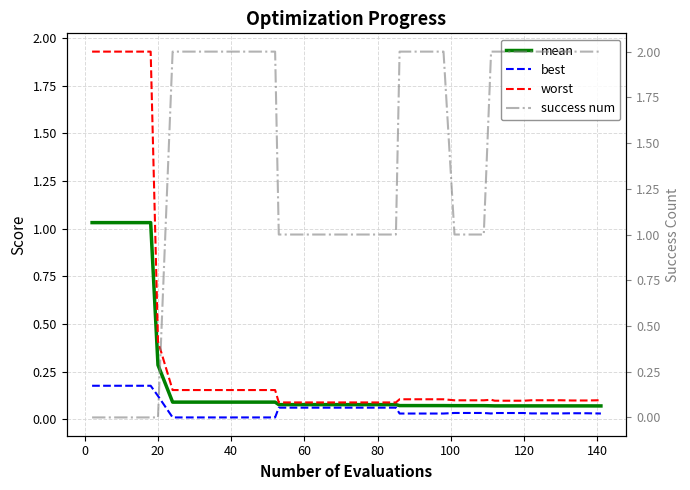

Where is worst nearest to the value 1?

20